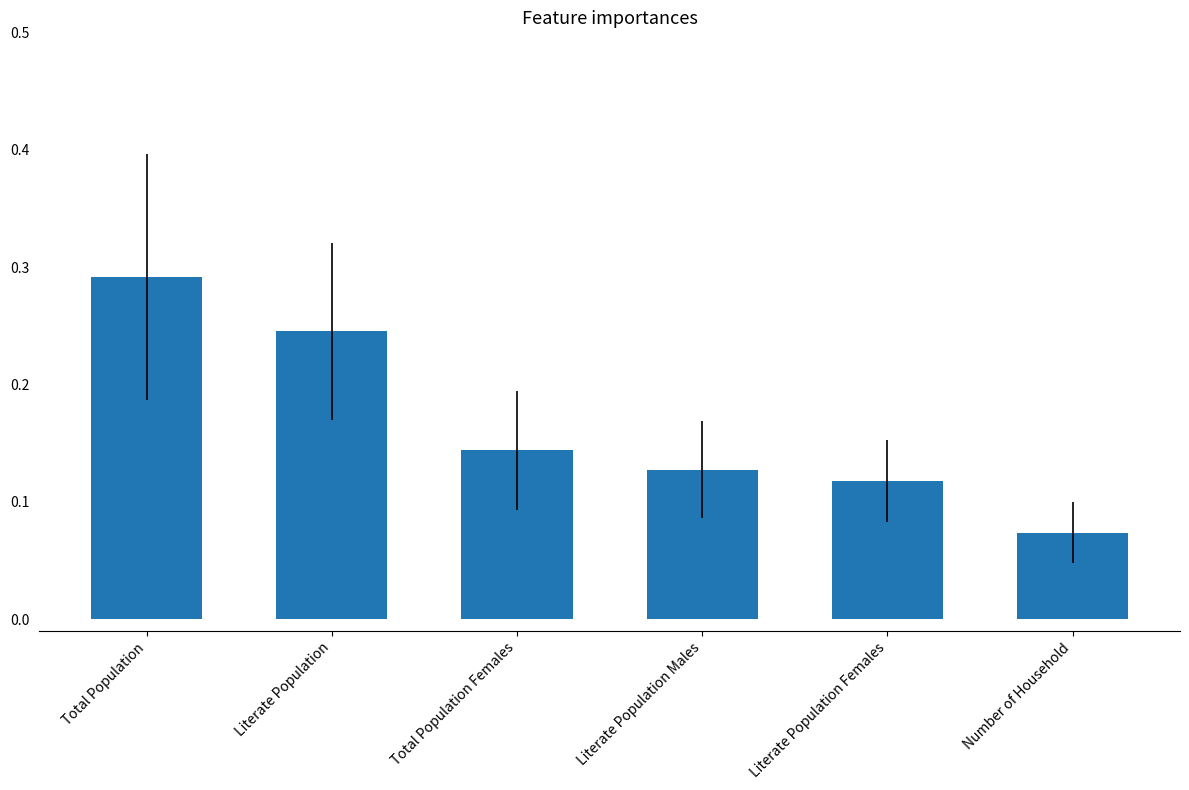

What is the label of the 6th bar from the right?

Total Population